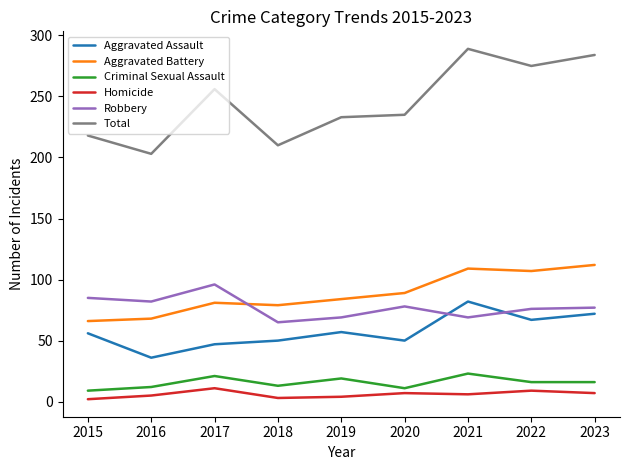

What is the greatest value displayed?

289